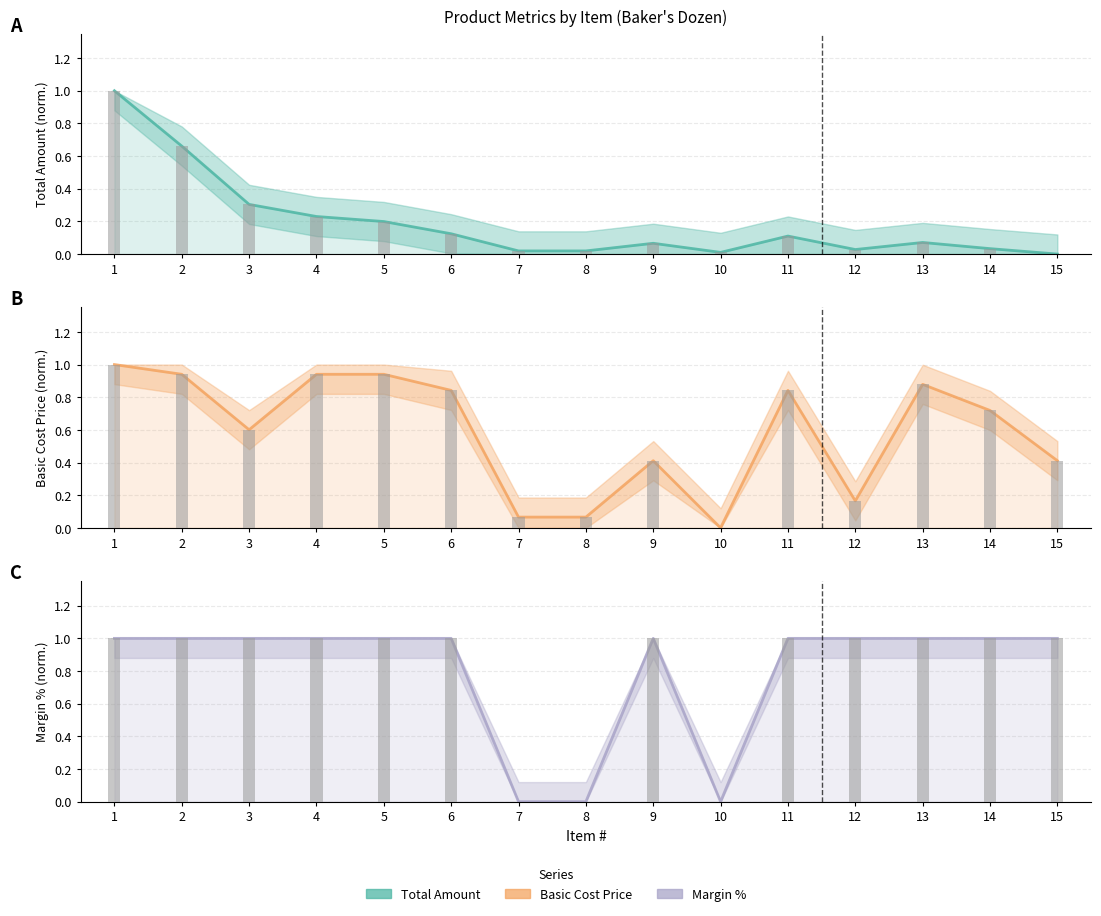

How many bars are there in total?

45